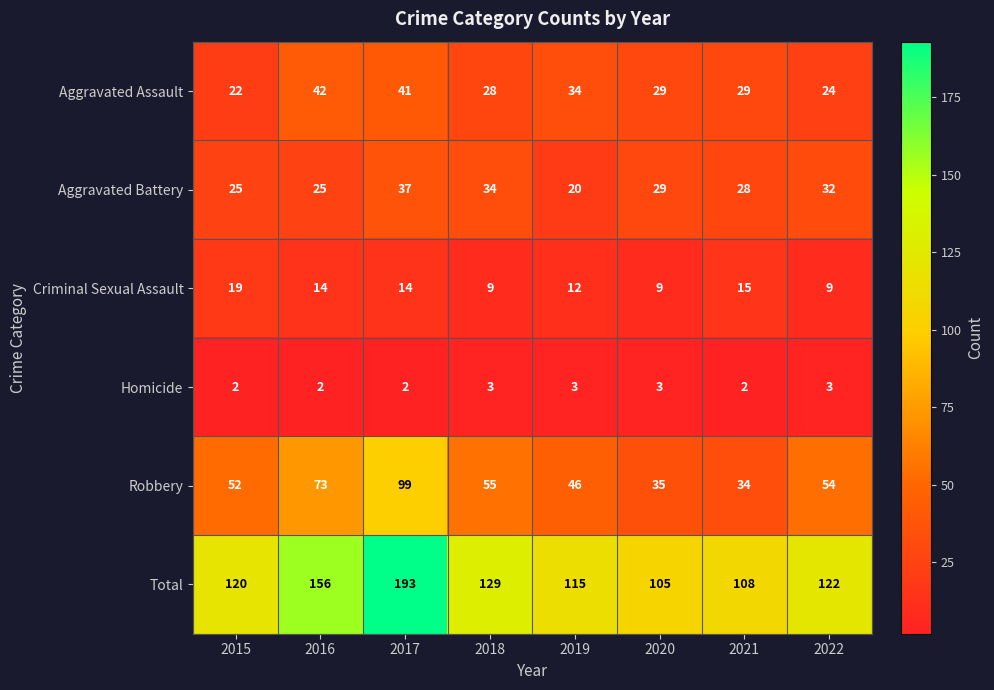

What is the smallest value displayed?

2